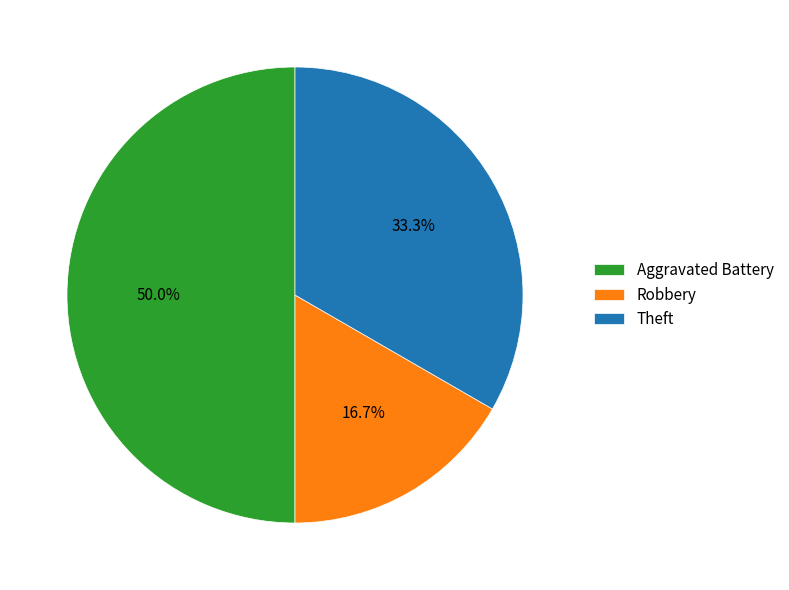

Does Theft account for over 50% of the chart?

No